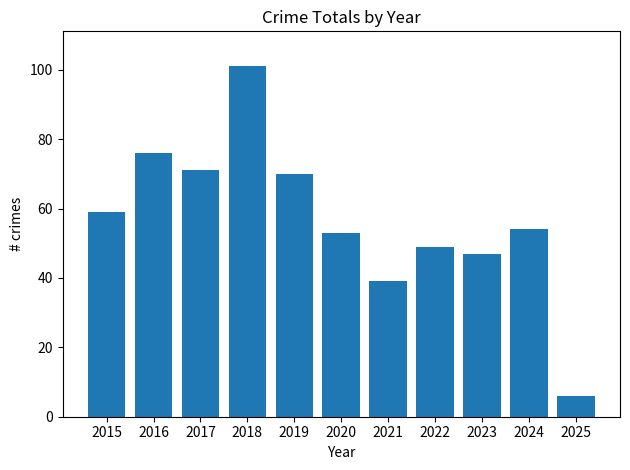

What is the change in value from 2021 to 2022?

+10